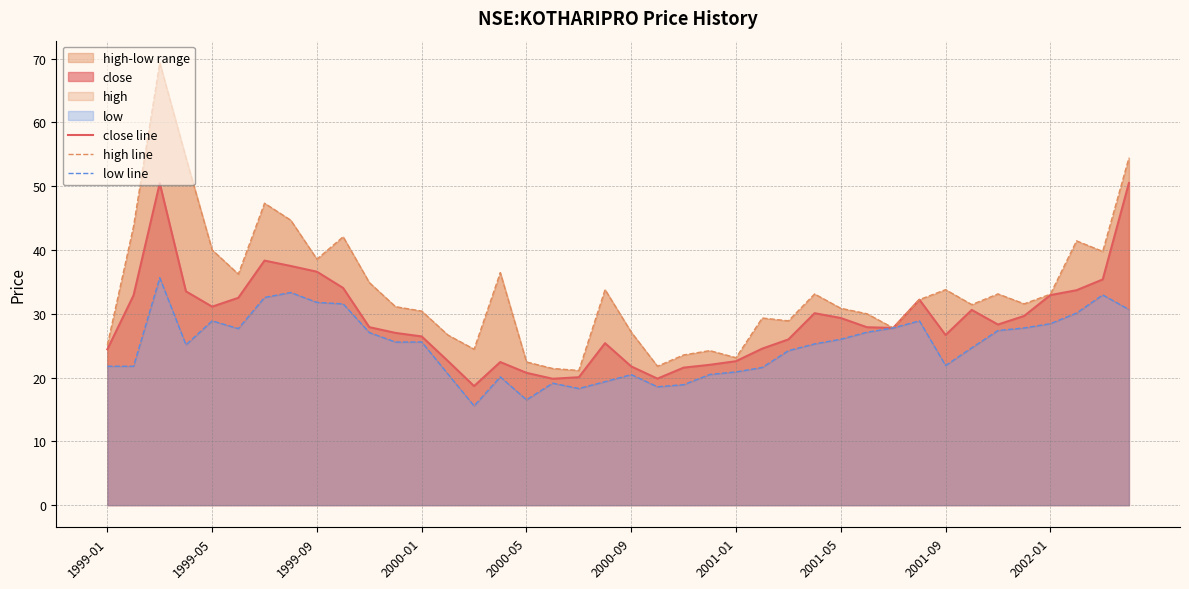

Reading right to left, extract all data points from this chart.

close line: 50.5	35.4	33.7	32.9	29.7	28.3	30.6	26.7	32.2	27.8	27.9	29.3	30.1	26.0	24.5	22.6	22.0	21.6	19.8	21.7	25.4	20.1	19.8	20.7	22.4	18.7	22.6	26.4	27.0	27.9	34.0	36.6	37.5	38.3	32.5	31.1	33.5	50.5	32.9	24.4
high line: 54.4	39.8	41.4	33.1	31.6	33.1	31.4	33.8	32.2	27.8	30.0	30.9	33.1	28.9	29.3	23.1	24.2	23.5	21.8	27.1	33.8	21.1	21.4	22.4	36.4	24.4	26.7	30.4	31.1	34.9	42.1	38.6	44.7	47.3	36.2	40.0	54.4	69.3	43.7	25.1
low line: 30.7	33.0	30.1	28.4	27.8	27.4	24.7	21.9	28.9	27.8	27.1	26.0	25.3	24.2	21.6	20.9	20.5	18.9	18.6	20.5	19.4	18.3	19.1	16.5	20.1	15.6	20.6	25.6	25.6	27.1	31.6	31.8	33.3	32.6	27.7	28.9	25.1	35.6	21.8	21.8